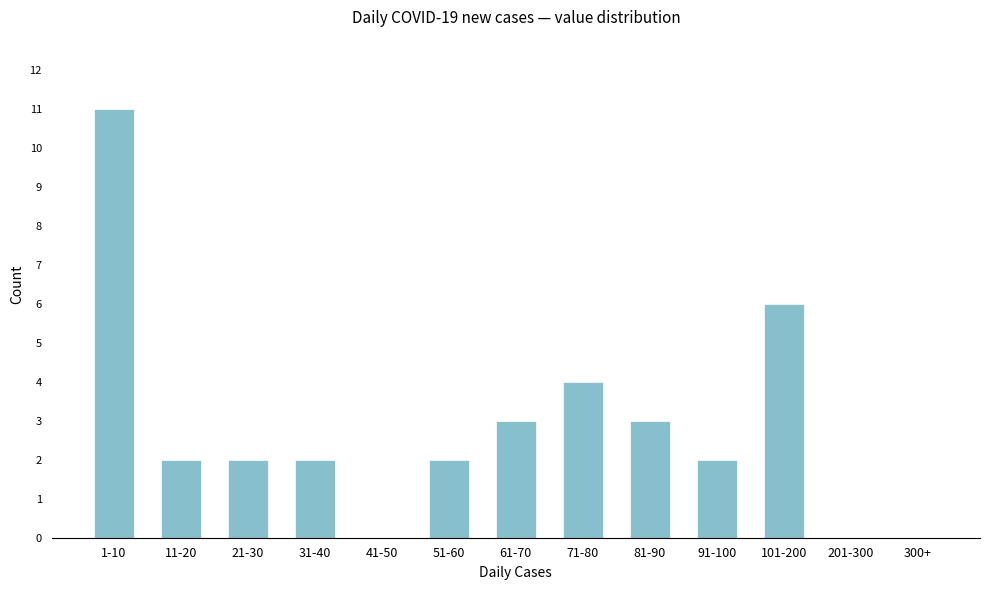

Reading right to left, list all the values displayed in this chart.

300+=0	201-300=0	101-200=6	91-100=2	81-90=3	71-80=4	61-70=3	51-60=2	41-50=0	31-40=2	21-30=2	11-20=2	1-10=11